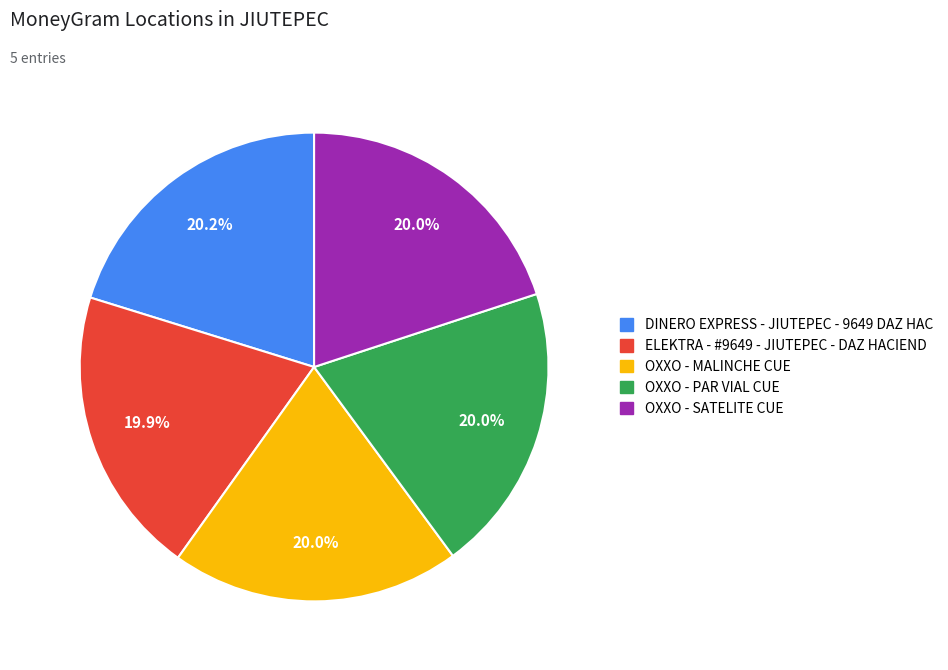

Do DINERO EXPRESS - JIUTEPEC - 9649 DAZ HAC and OXXO - MALINCHE CUE together represent more than half of the pie?

No